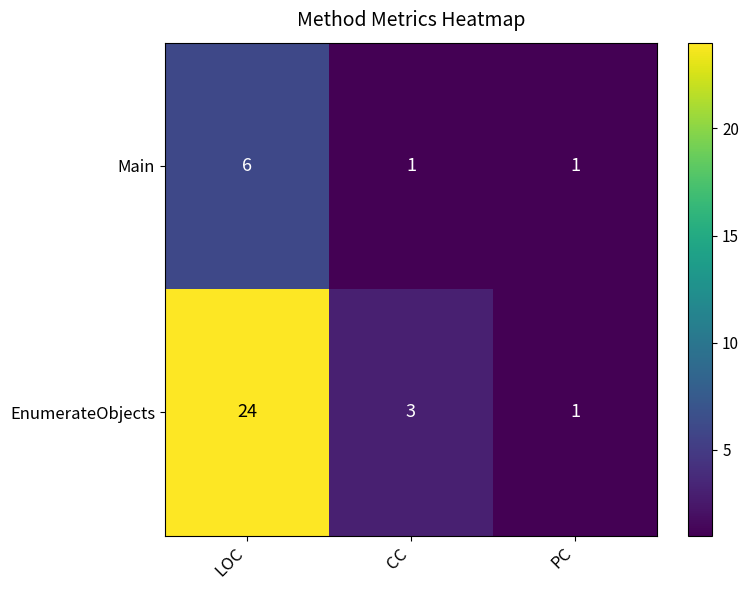

Where does the EnumerateObjects series first go above 3?

LOC